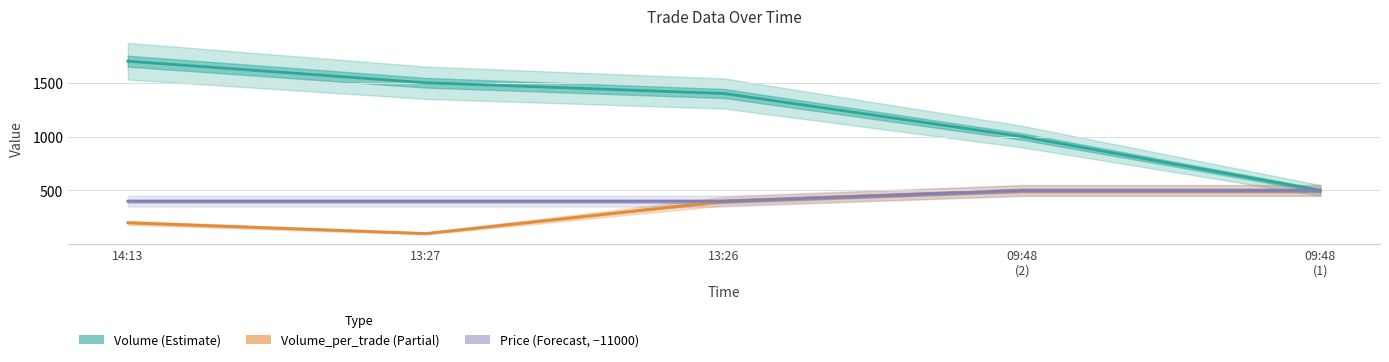

Reading left to right, transcribe all the data shown in this chart.

Volume: 1700	1500	1400	1000	500
Volume_per_trade: 200	100	400	500	500
Price (−11000): 400	400	400	500	500